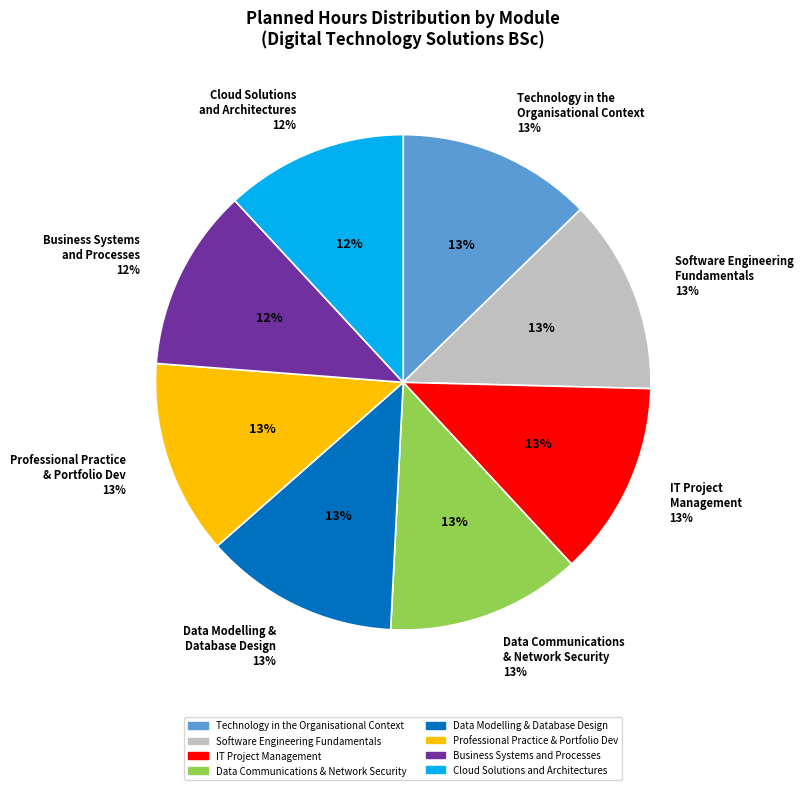

Is there any slice that represents more than half of the pie?

No